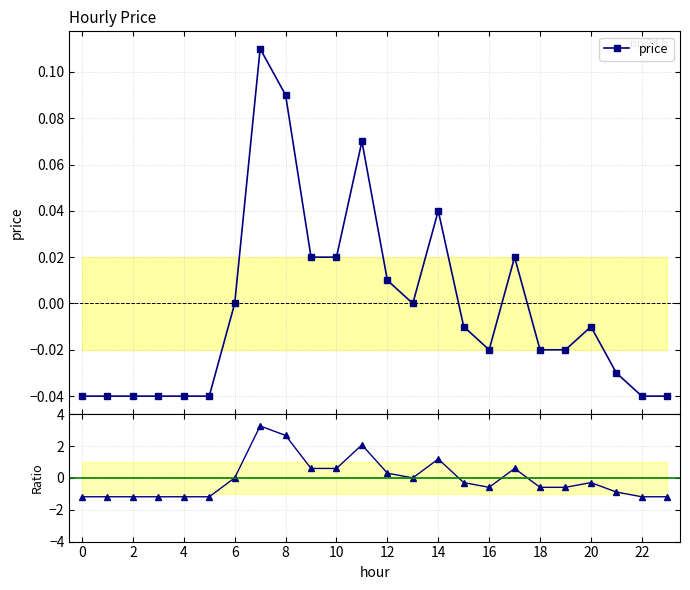

What is the minimum value for price / mean|price|?

-1.2